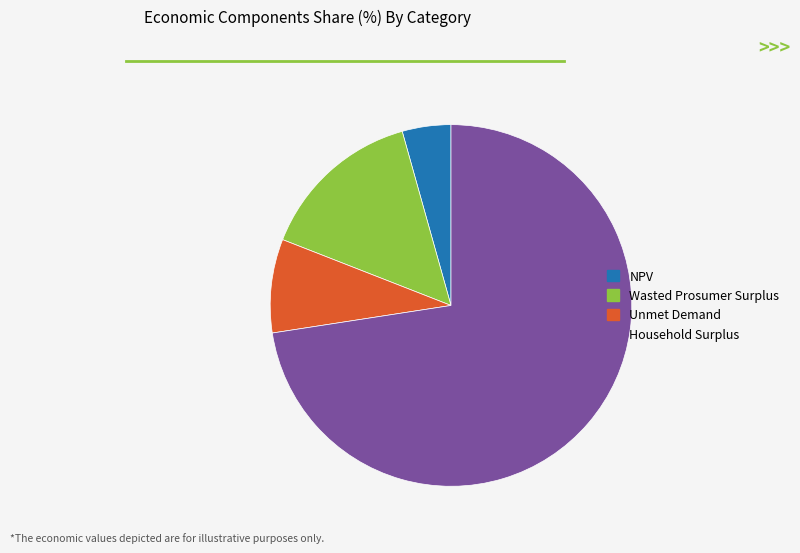

Which has a higher value, Unmet Demand or NPV?

Unmet Demand